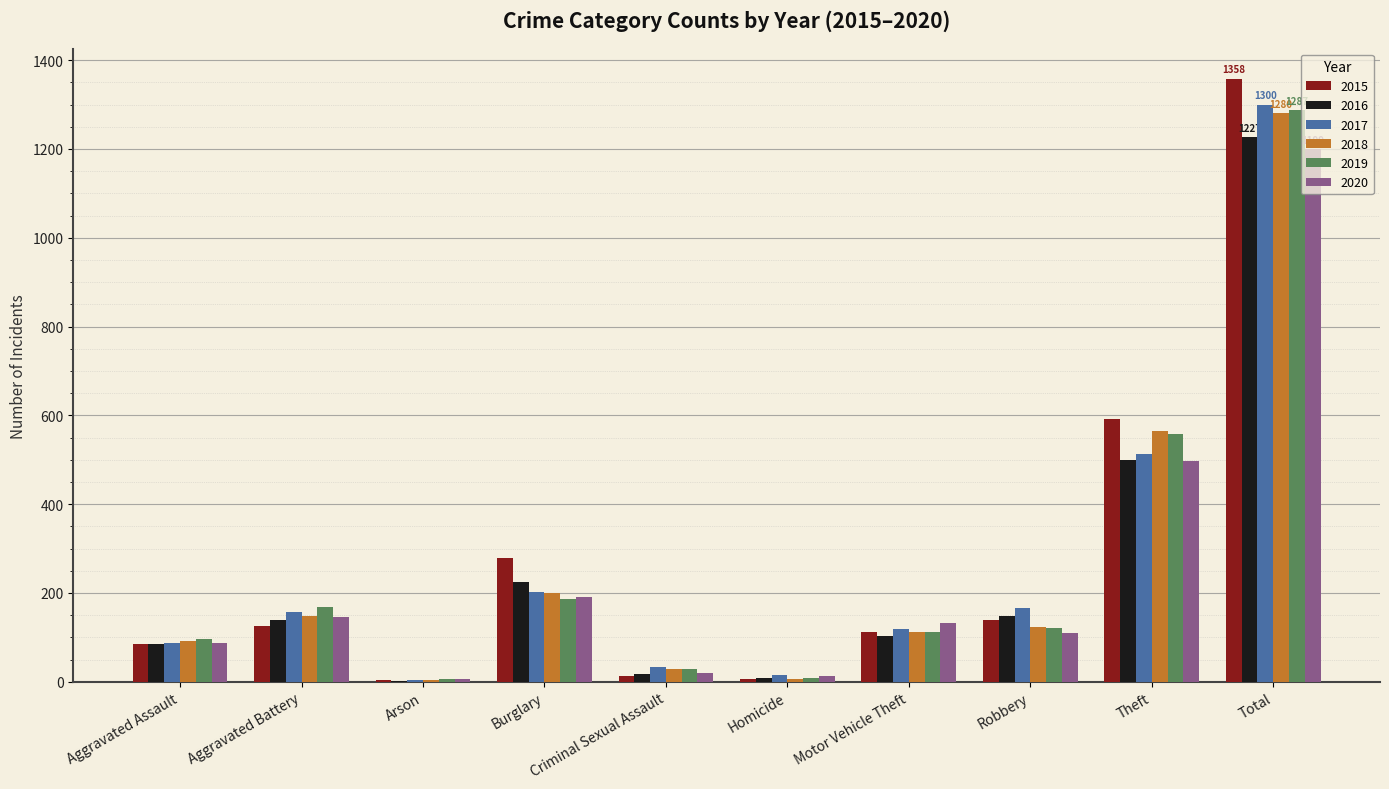

How many distinct data groups are displayed?

6